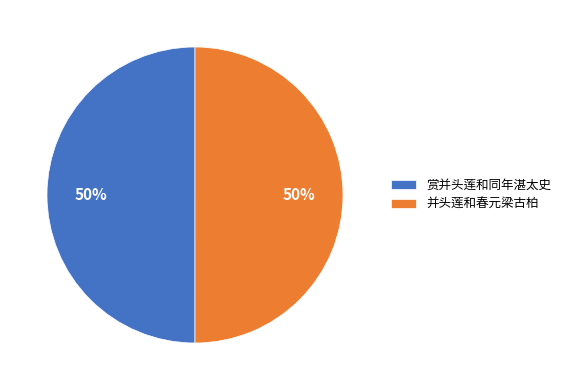

The 赏并头莲和同年湛太史 slice represents 36% of the pie. True or false?

False